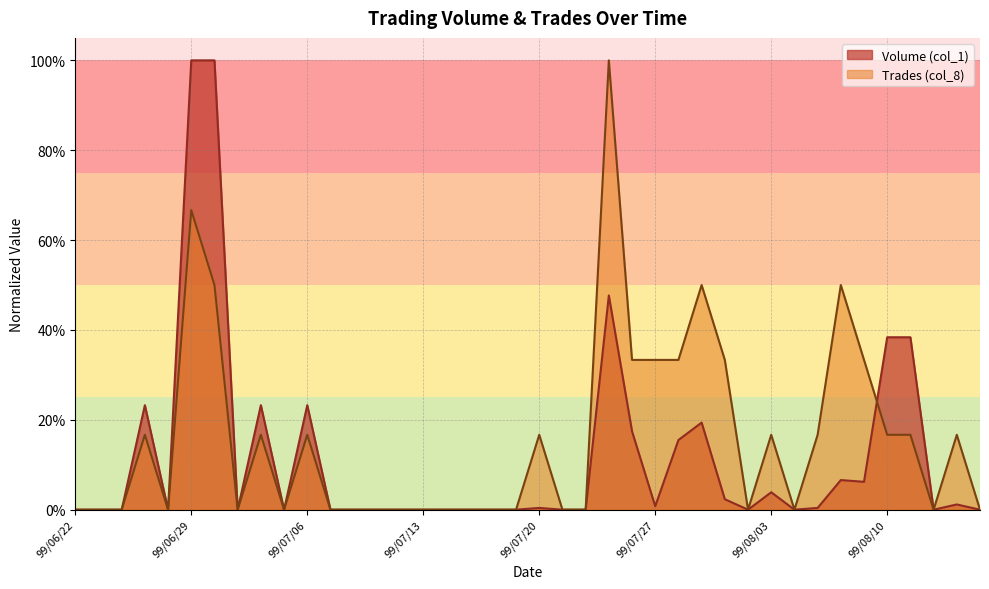

The Volume (col_1) series shows 0.0 at 99/08/12. True or false?

True